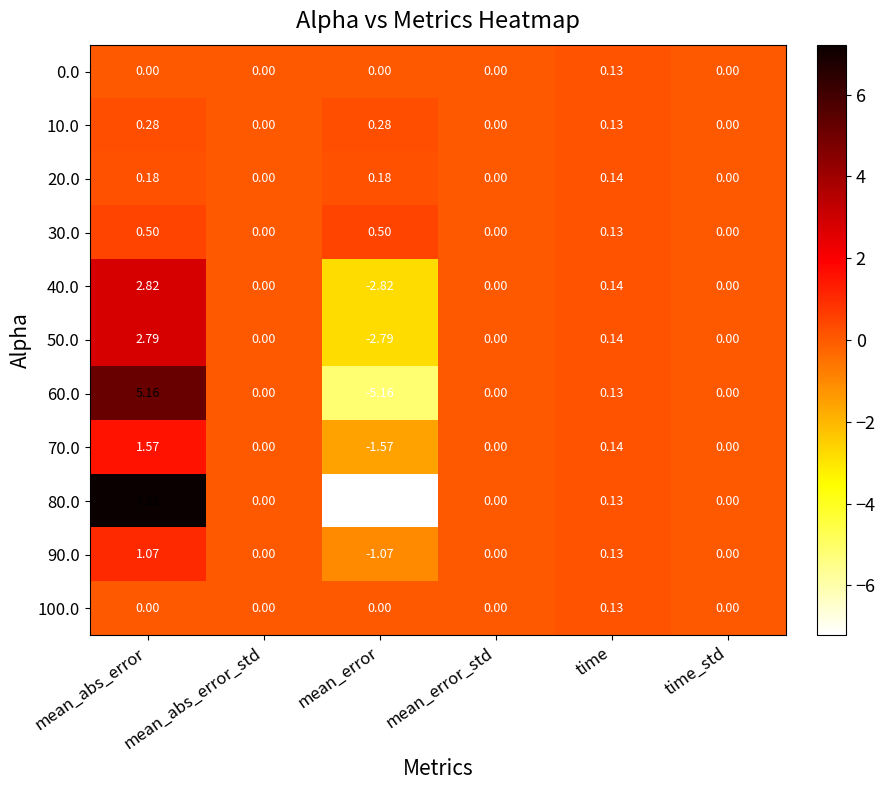

Which category has the lowest value in the 50.0 series?

mean_error